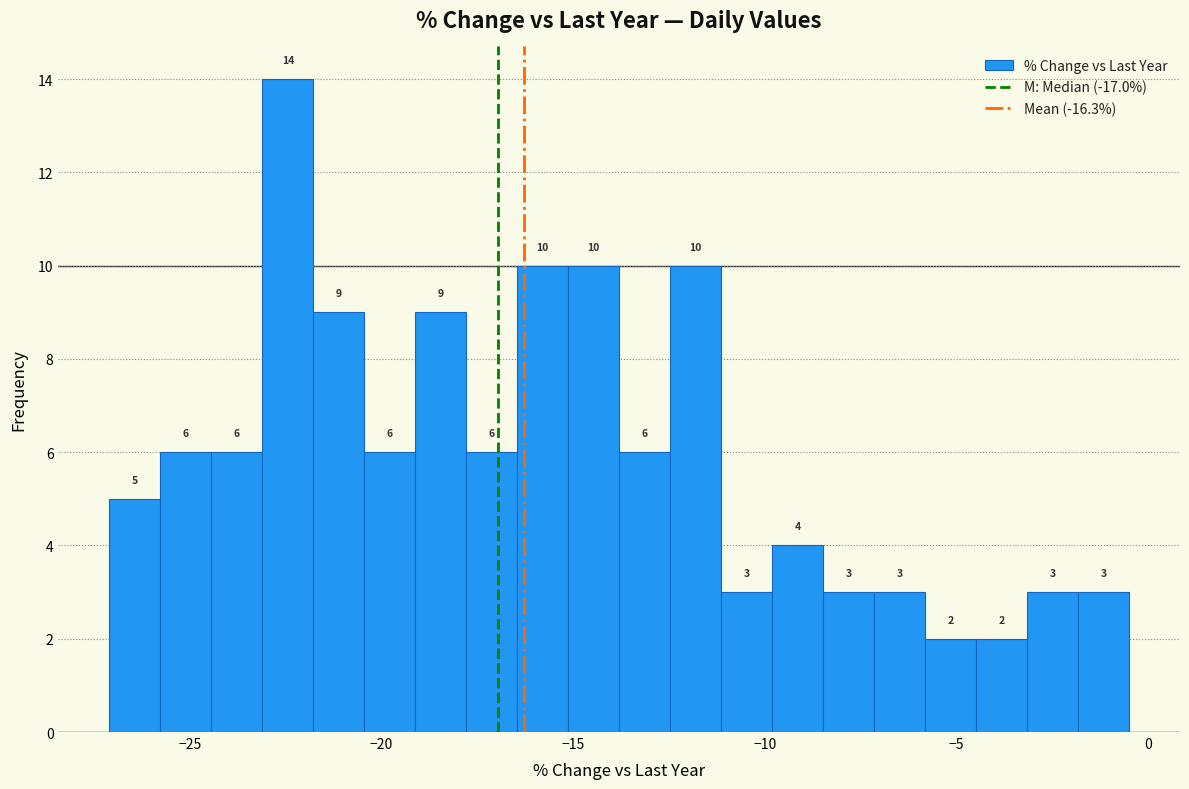

Around what value on the x-axis is the tallest bar? Give the approximate position of its centre, as read against the axis.

-22.5